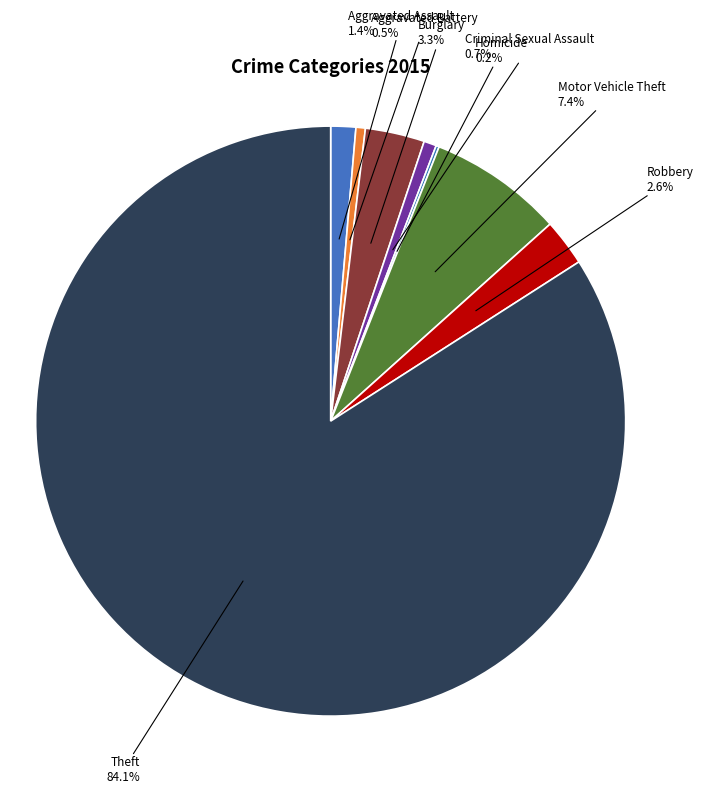

What is the largest slice in the pie chart?

Theft